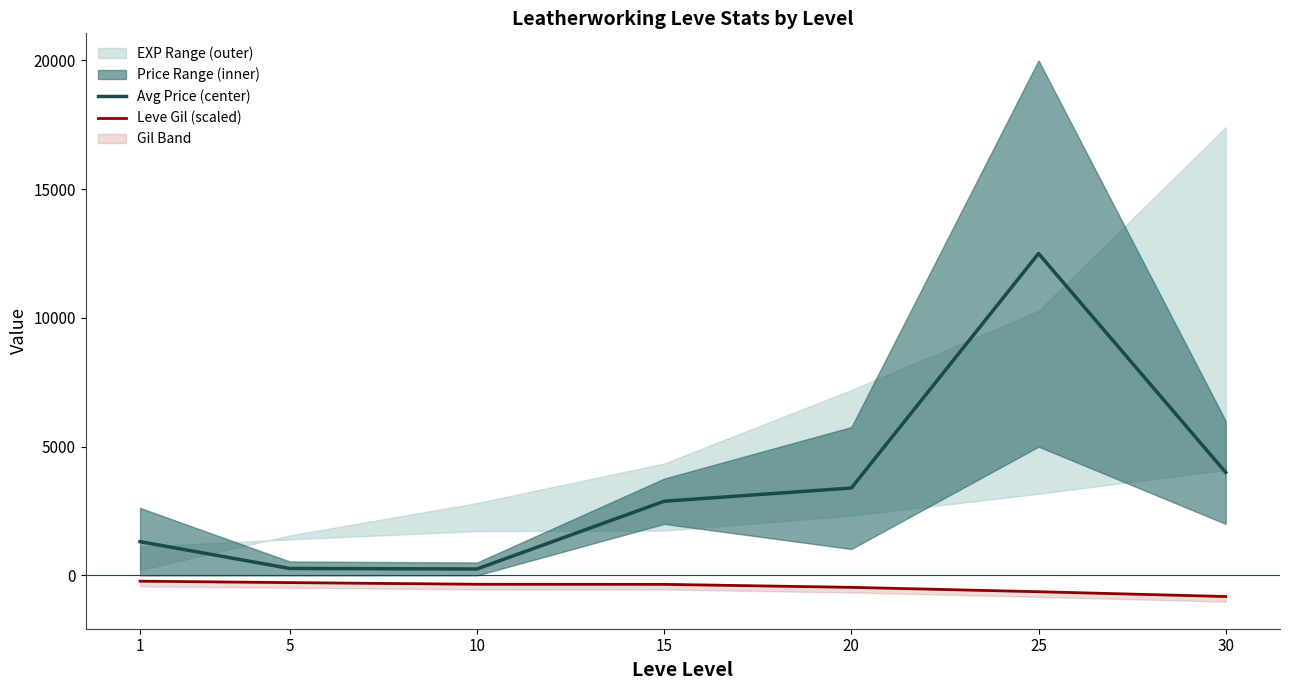

How many lines are shown in the chart?

2